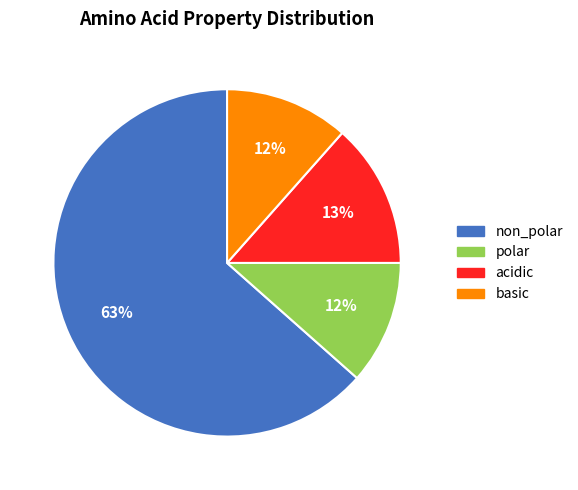

Is it true that basic is 20% of the pie?

False